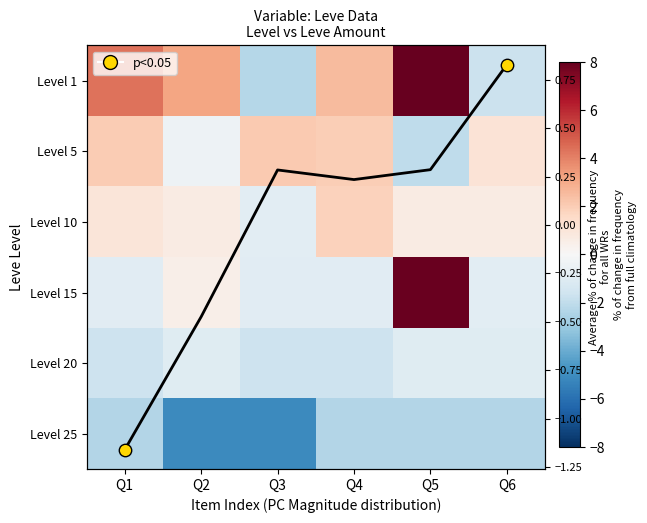

At which category does the chart reach its peak across all series?

Q5